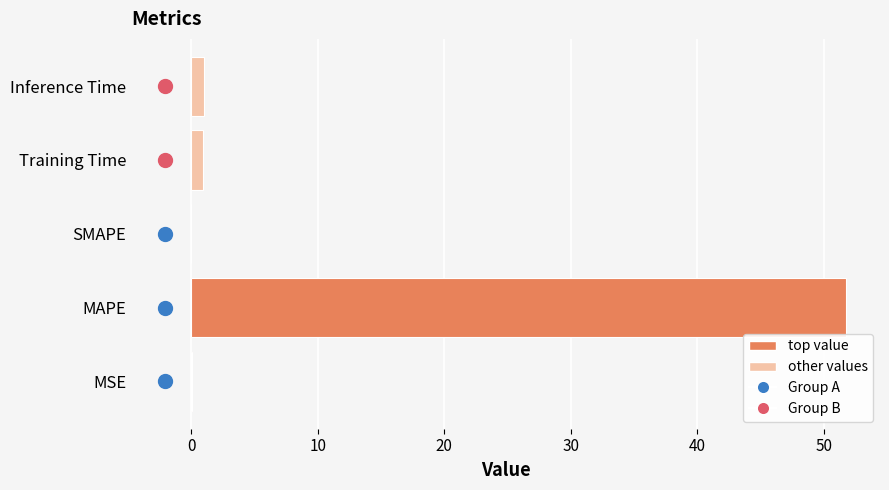

What is the average value?

10.7